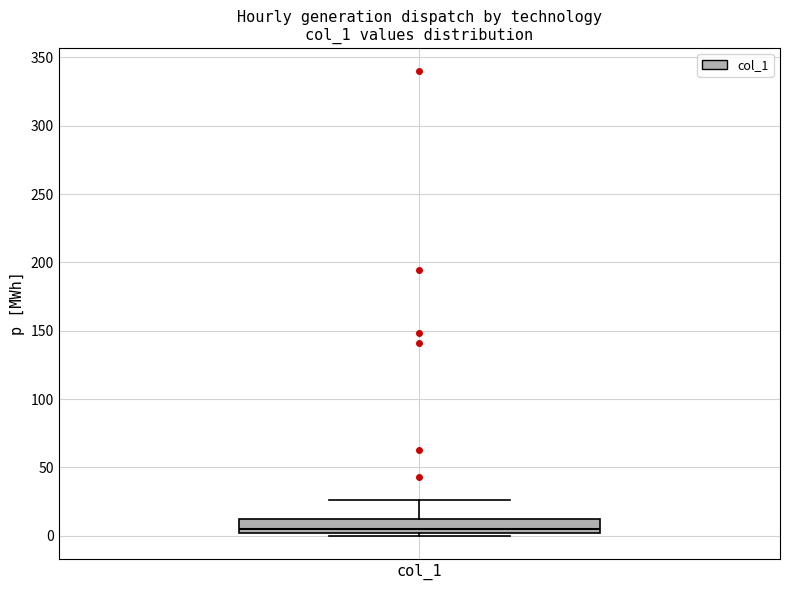

Read this box plot against the y-axis: the position of the median line, the range covered by the box, and the ends of both whiskers. The values are not printed on the chart, so give them approximately, as read against the axis.

median 5, box 0 to 10, whiskers 0 (just below the box's lower edge) to 25